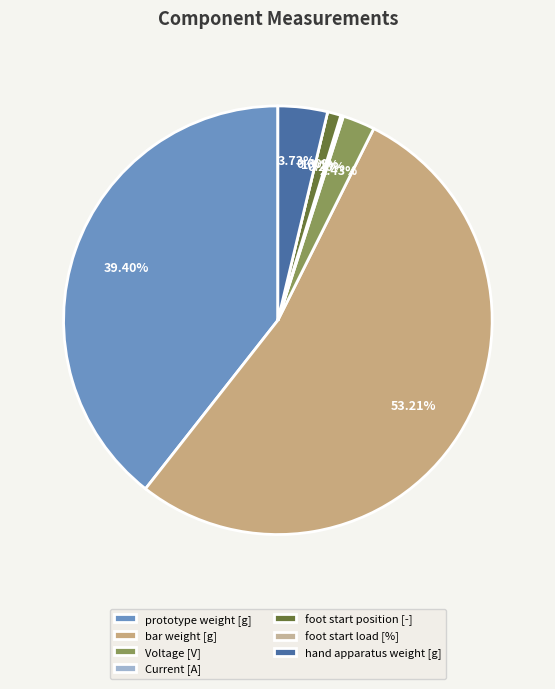

What is the majority slice?

bar weight [g]